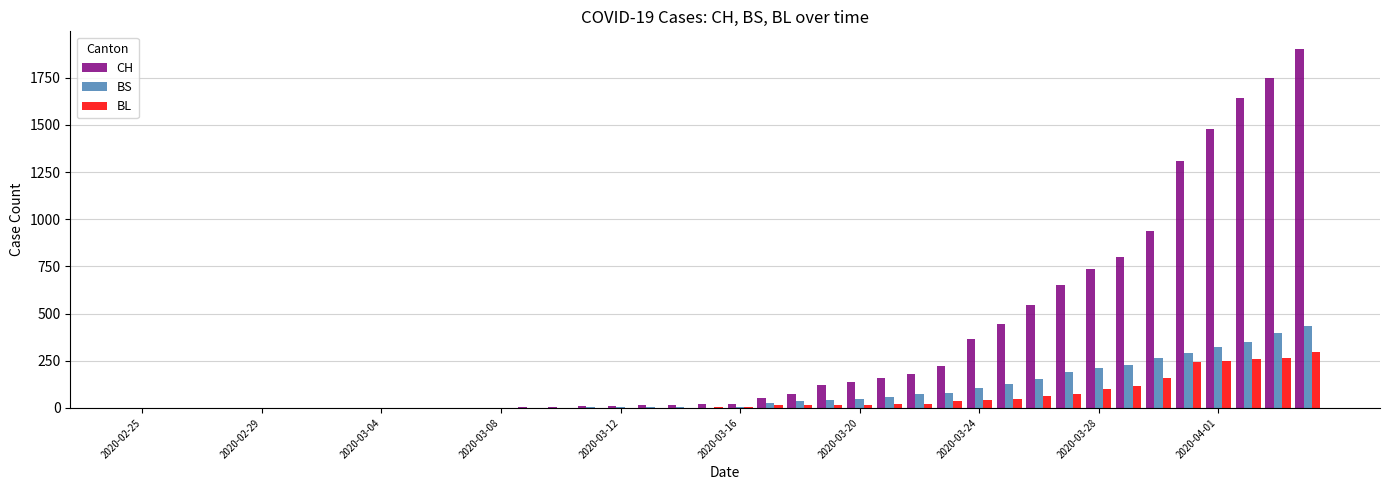

Does the chart contain stacked bars?

No